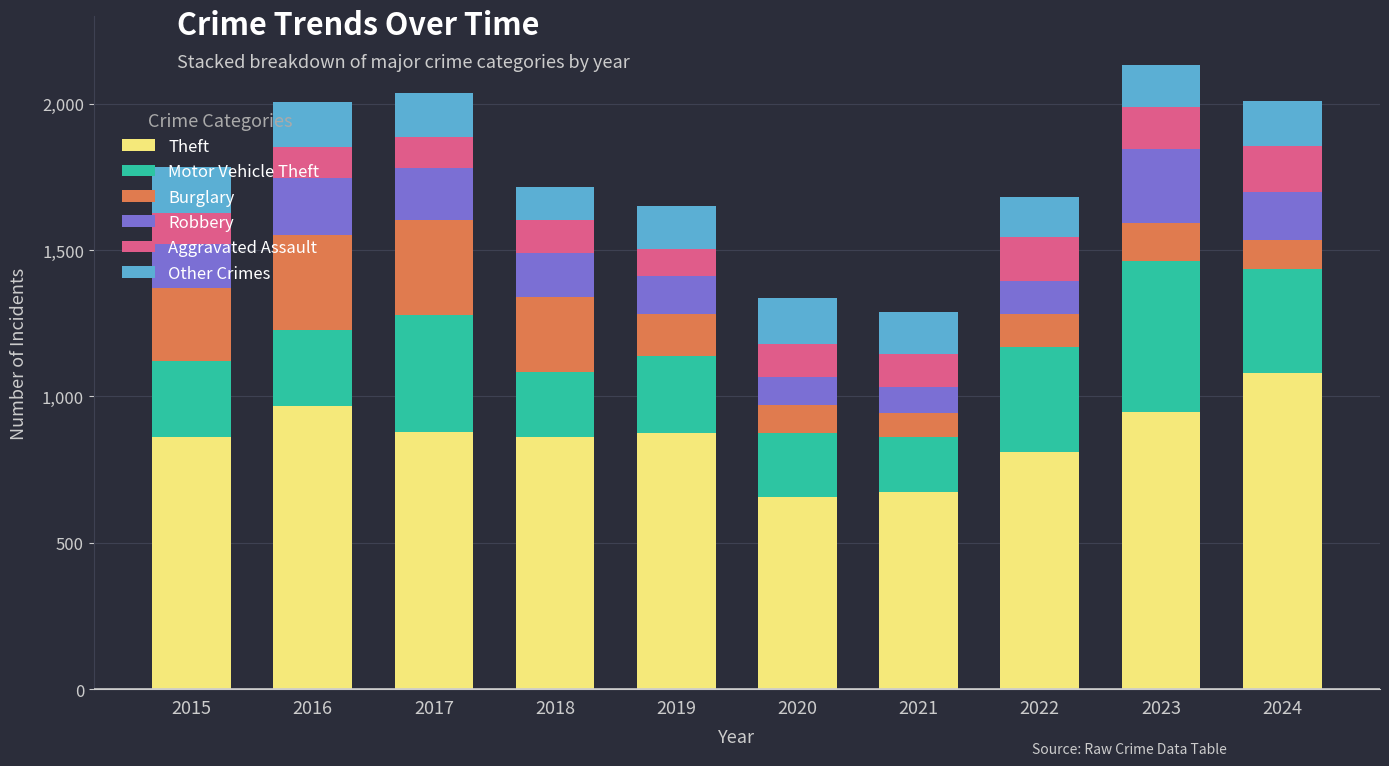

Count the number of categories in the chart.

10